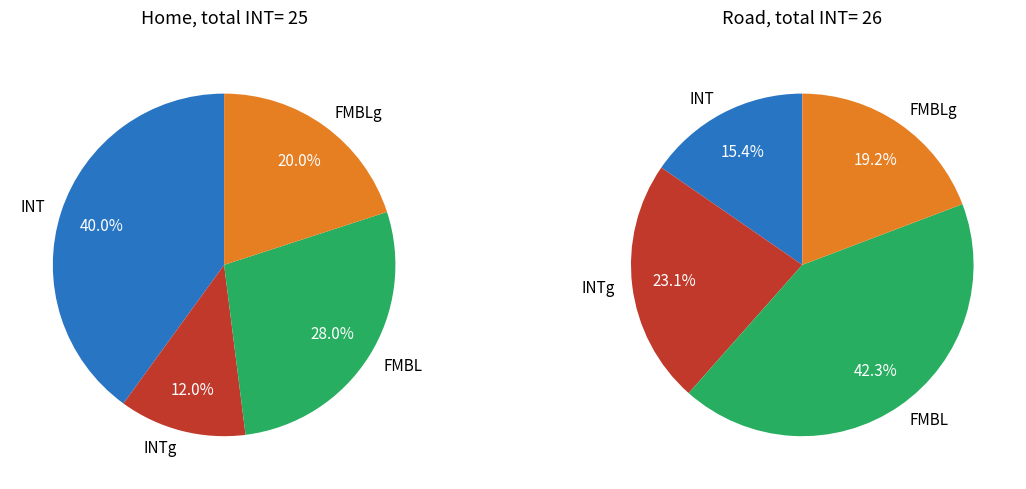

Between INT and FMBLg, which series saw the biggest shift?

Home